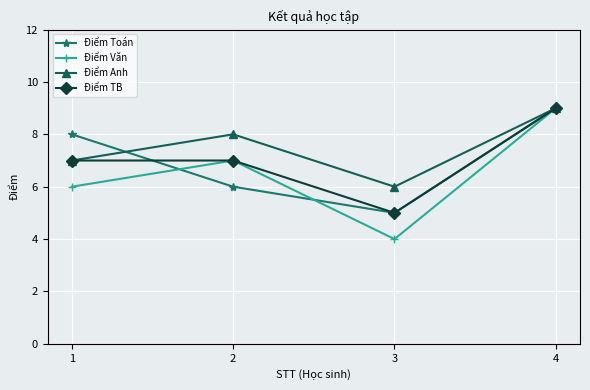

List the labels in order of Điểm Toán value, smallest first.

3, 2, 1, 4